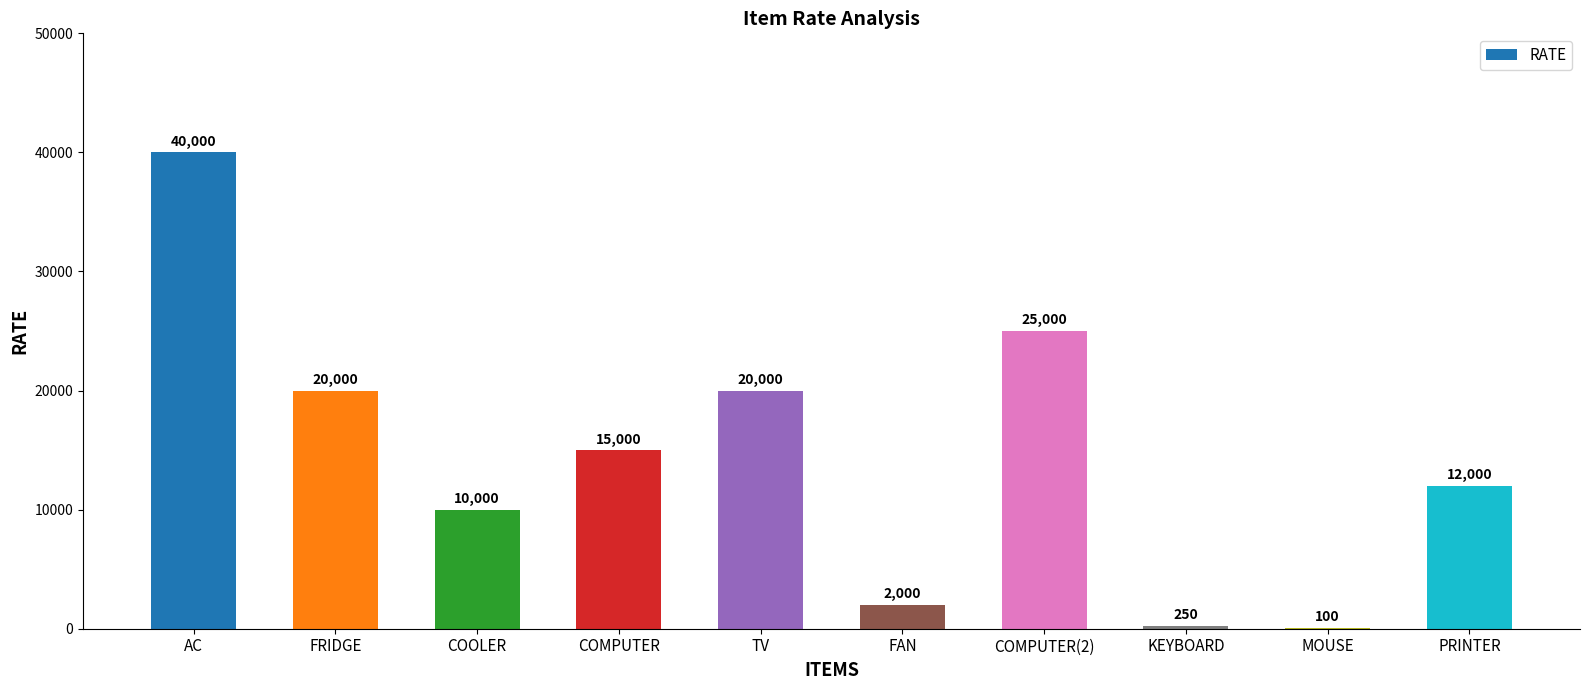

Count the number of categories in the chart.

10